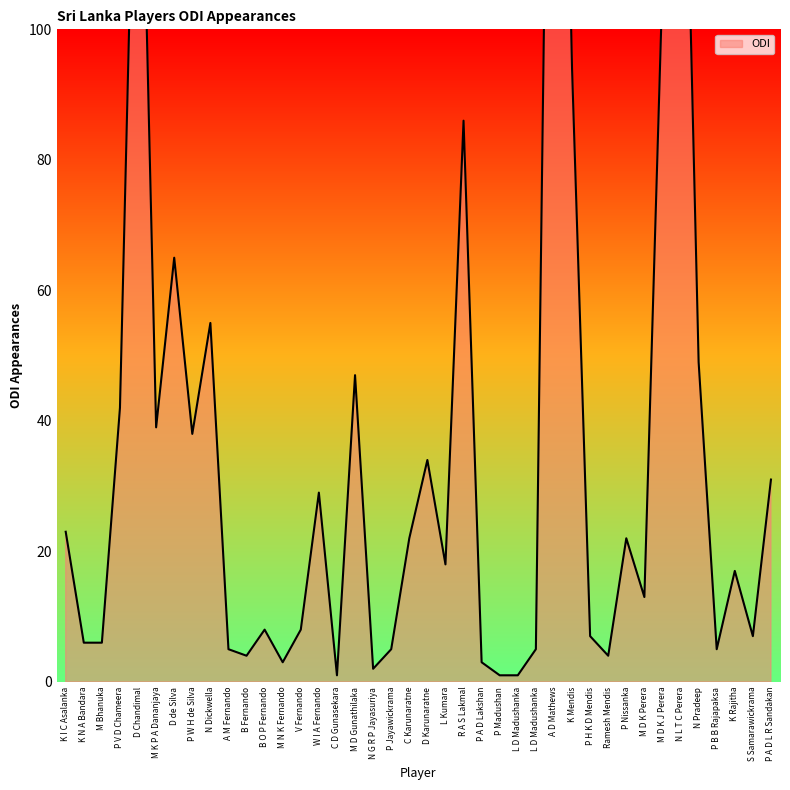

Rank the categories by value from lowest to highest.

C D Gunasekara, P Madushan, L D Madushanka, N G R P Jayasuriya, M N K Fernando, P A D Lakshan, B Fernando, Ramesh Mendis, A M Fernando, P Jayawickrama, L D Madushanka, P B B Rajapaksa, K N A Bandara, M Bhanuka, P H K D Mendis, S Samarawickrama, B O P Fernando, V Fernando, M D K Perera, K Rajitha, L Kumara, C Karunaratne, P Nissanka, K I C Asalanka, W I A Fernando, P A D L R Sandakan, D Karunaratne, P W H de Silva, M K P A Dananjaya, P V D Chameera, M D Gunathilaka, N Pradeep, N Dickwella, D de Silva, R A S Lakmal, K Mendis, M D K J Perera, D Chandimal, N L T C Perera, A D Mathews